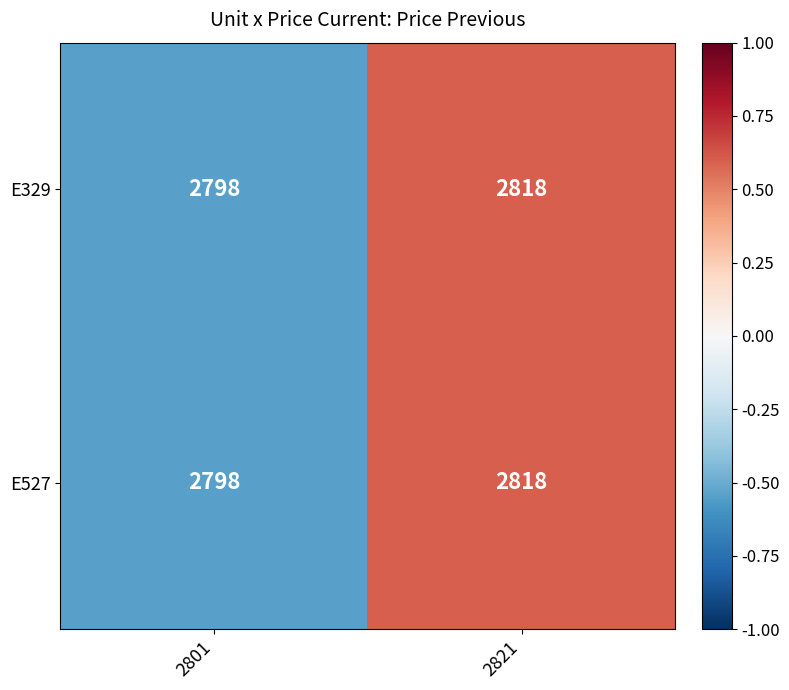

Count the number of categories in the chart.

2